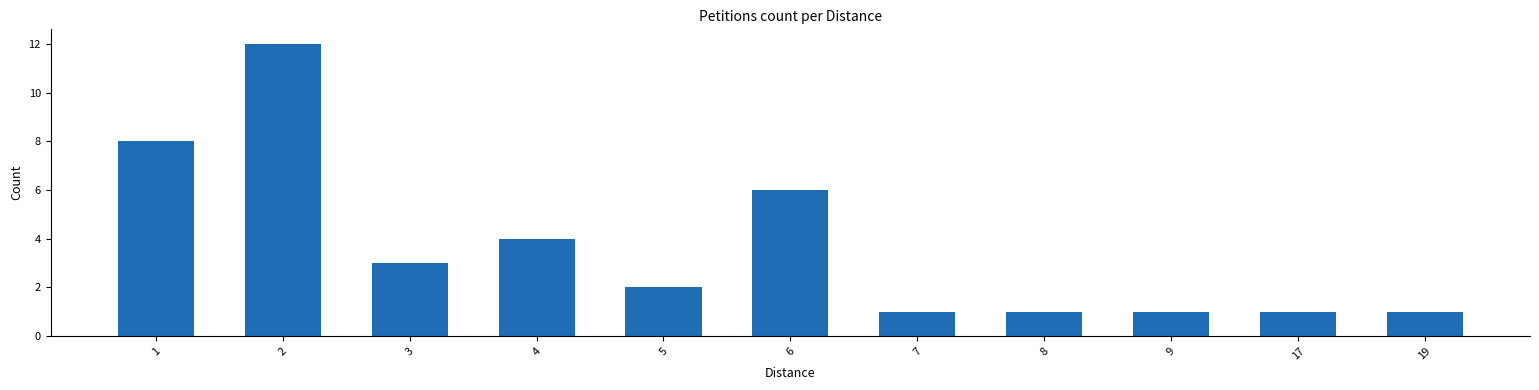

Reading left to right, what are all the values shown in this chart?

1=8	2=12	3=3	4=4	5=2	6=6	7=1	8=1	9=1	17=1	19=1